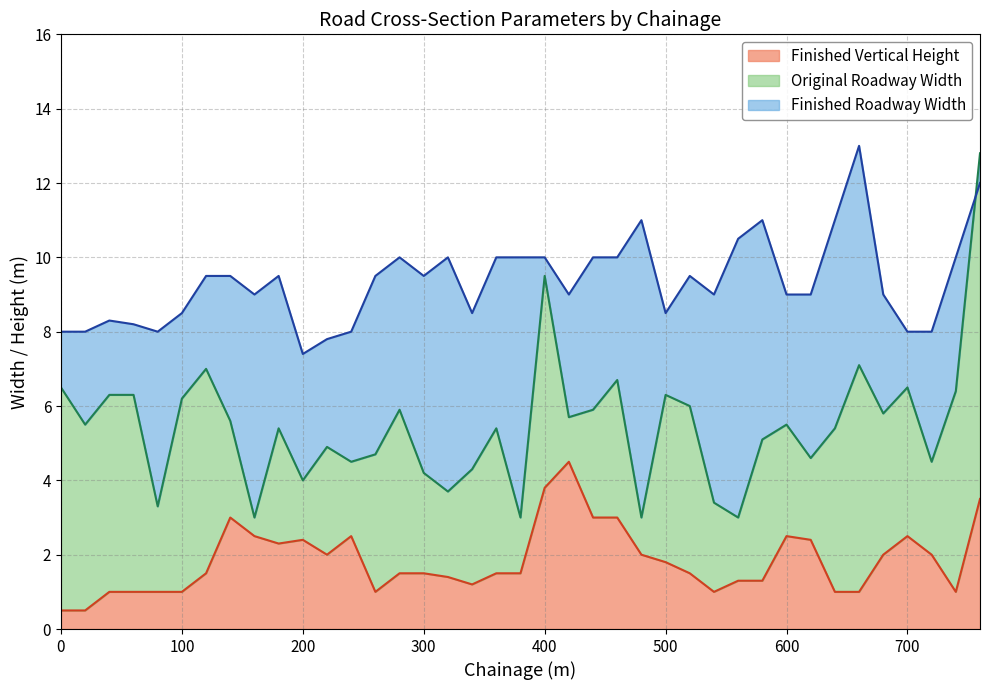

True or false: Finished Vertical Height has a value of 2.0 at 220.

True